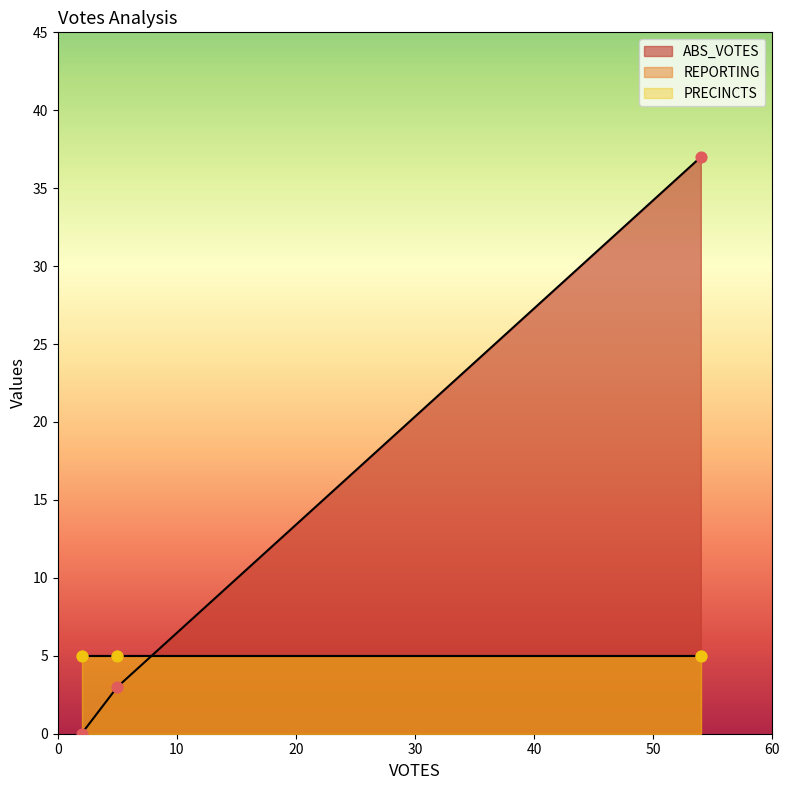

At how many categories does at least one series exceed 7?

1